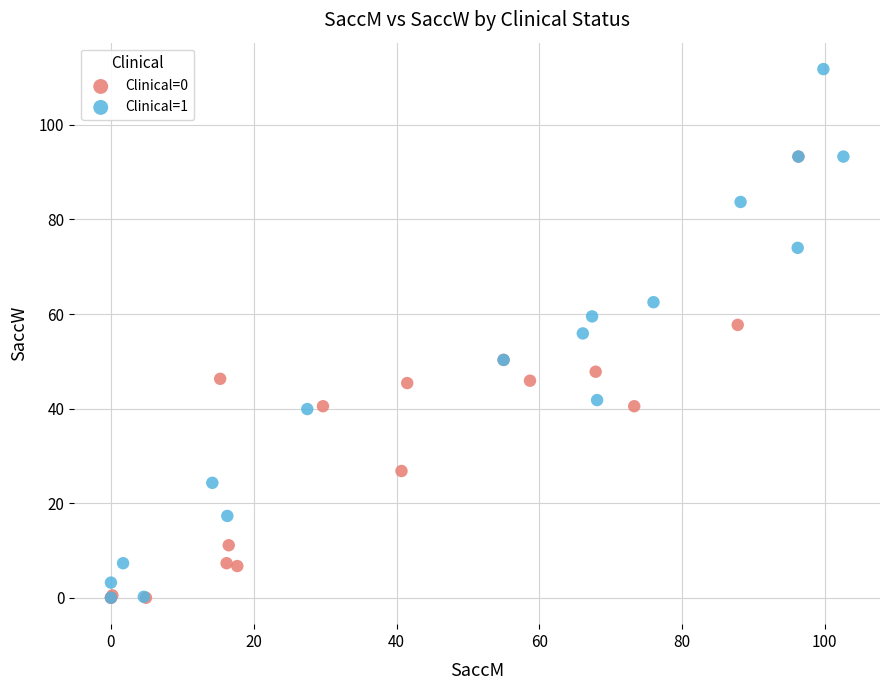

Which series contains the highest Y value?

Clinical=1